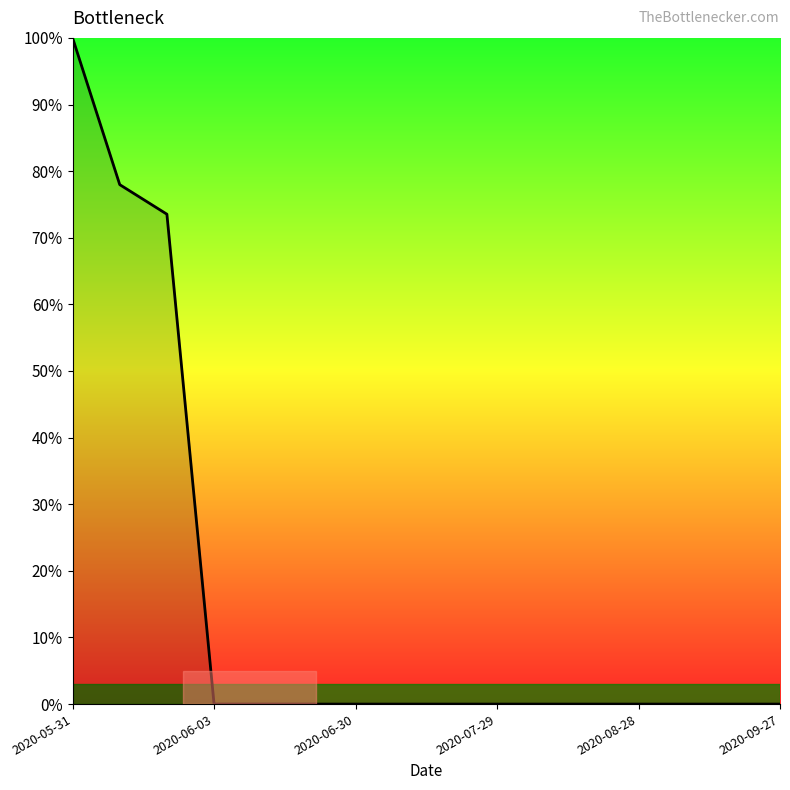

What is the maximum value shown in the chart?

100.0